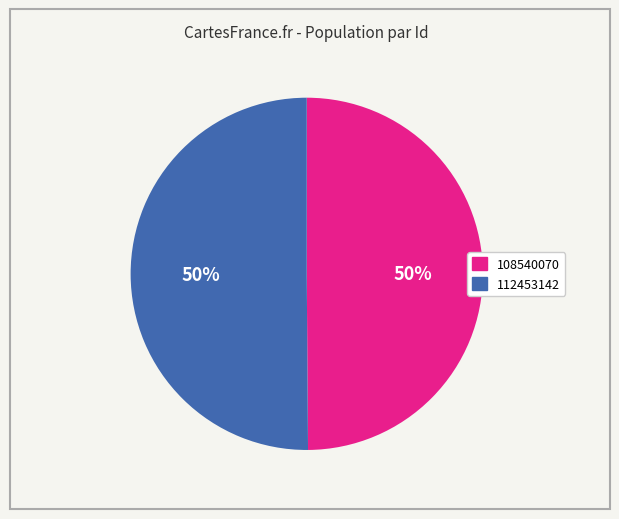

Count the number of slices in the pie.

2